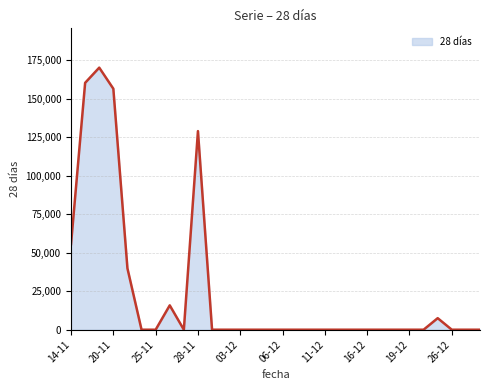

How many lines are shown in the chart?

1